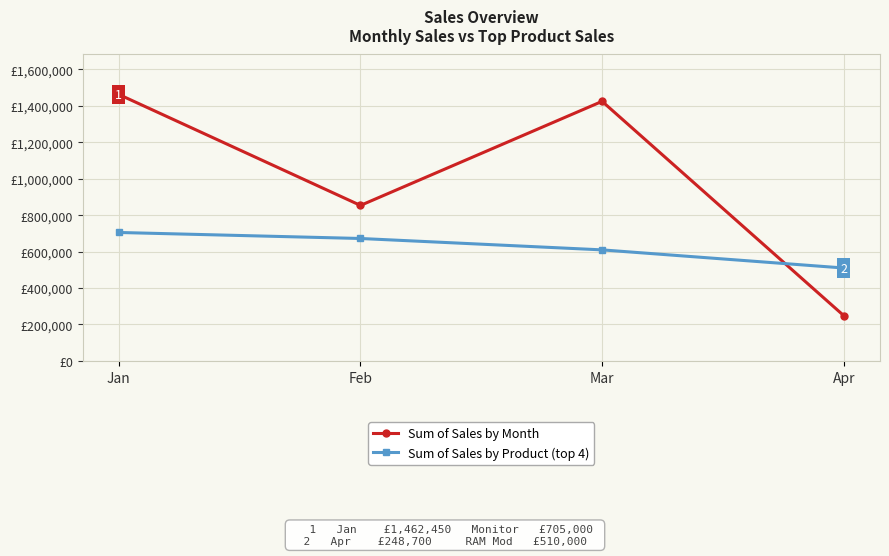

Does the chart have visible grid lines?

Yes